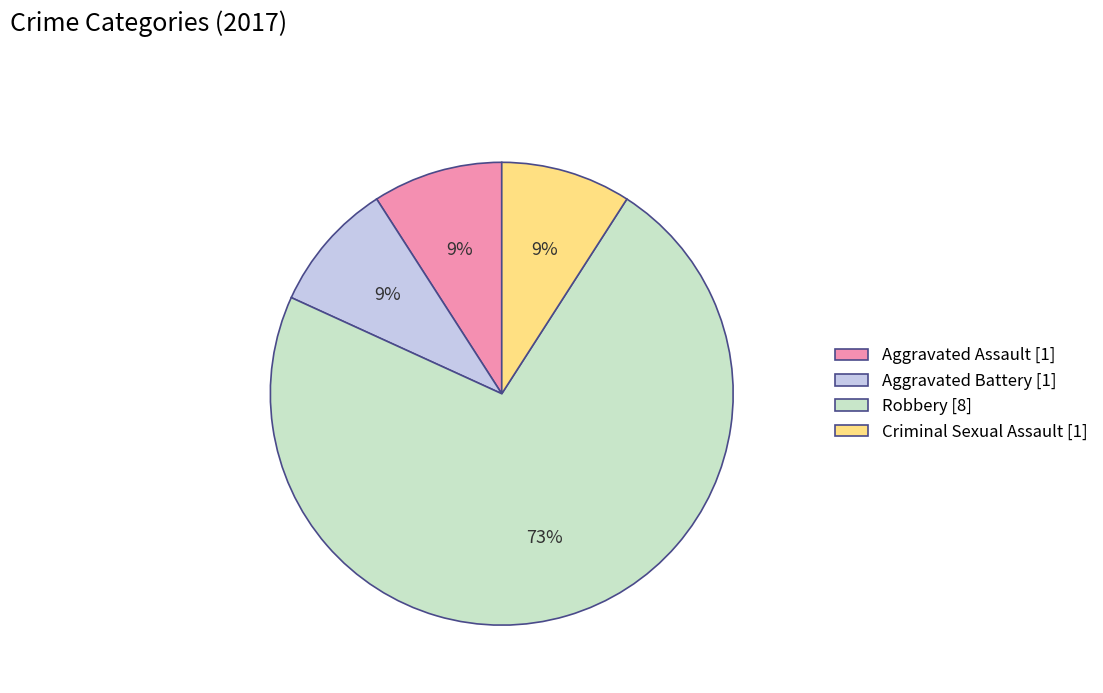

To the nearest percent, what percentage of the pie is Robbery?

73%